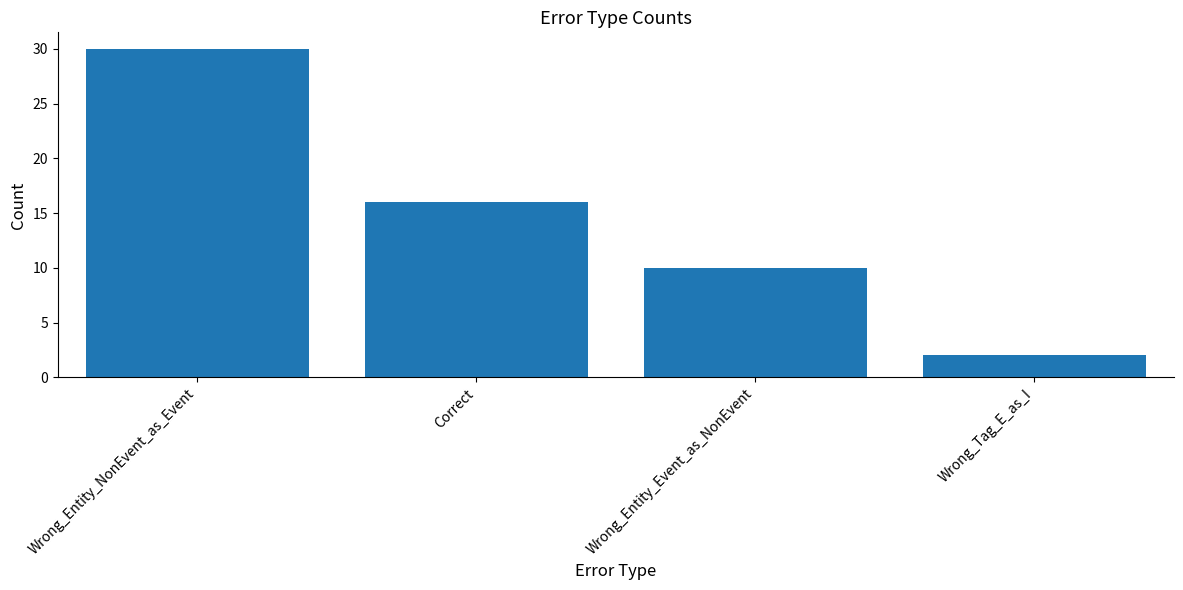

At which category does the chart reach its minimum across all series?

Wrong_Tag_E_as_I